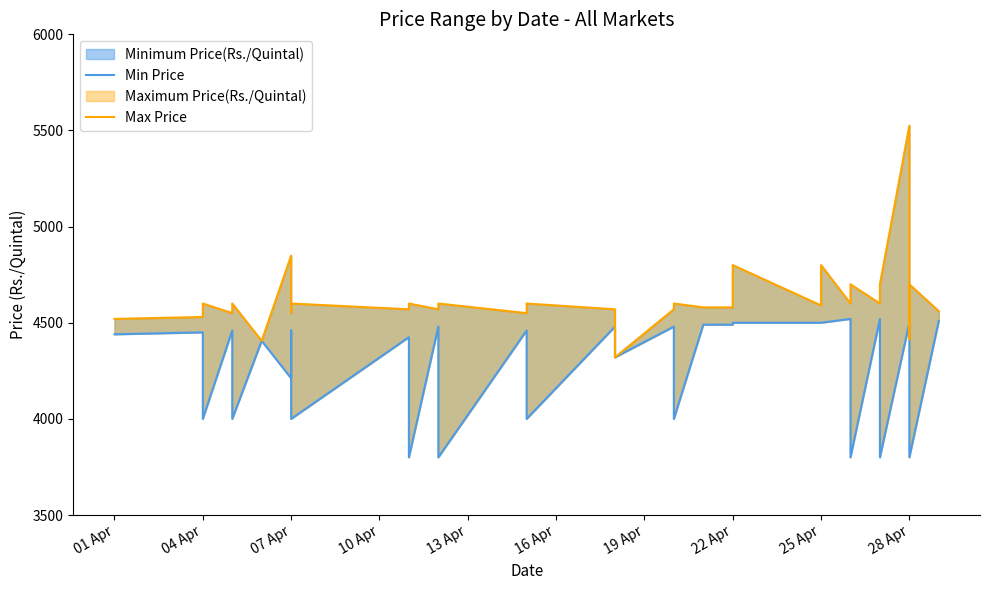

How many series are shown in this chart?

2